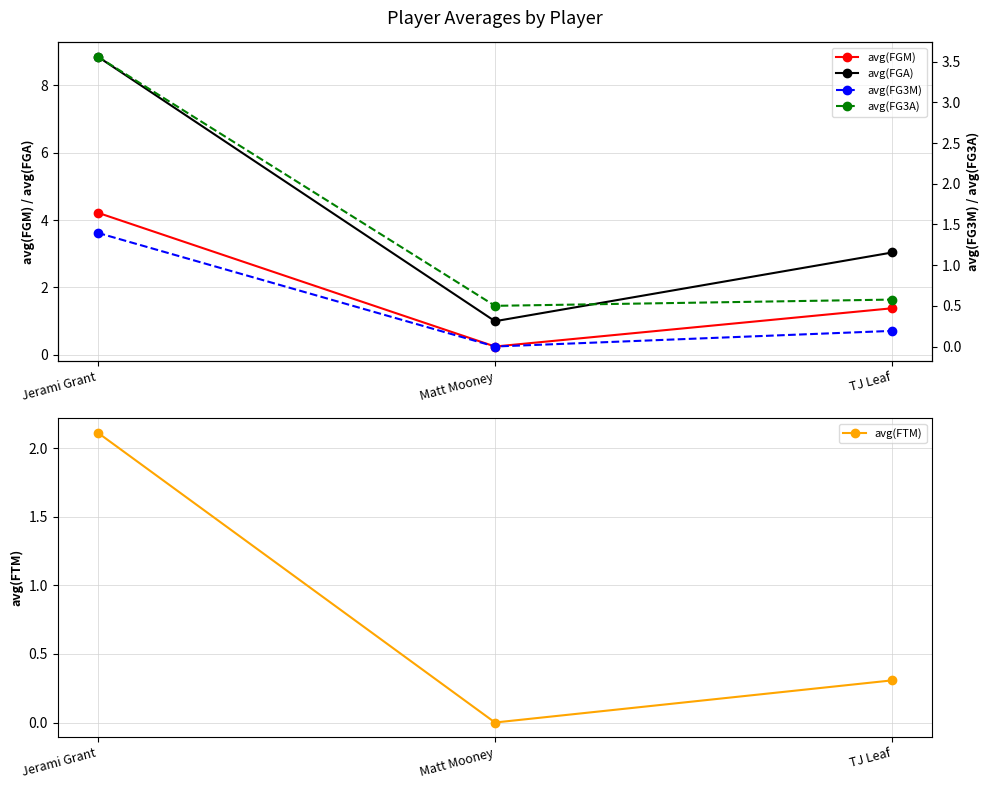

What is the highest value of the avg(FTM) series?

2.1